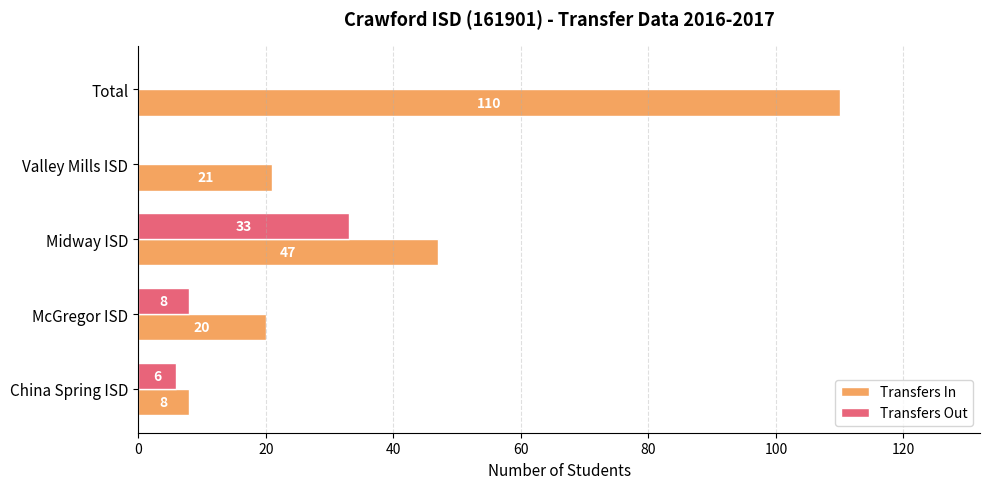

What is the maximum value for Transfers Out?

33